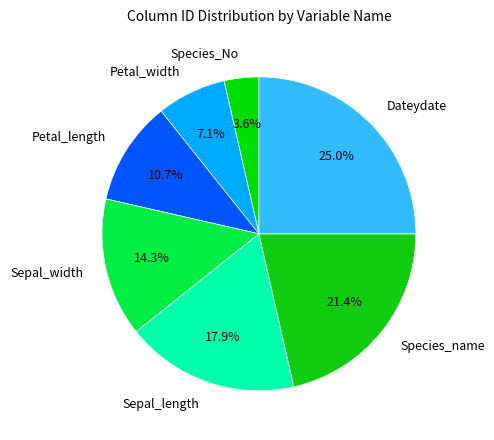

What is the largest slice in the pie chart?

Dateydate